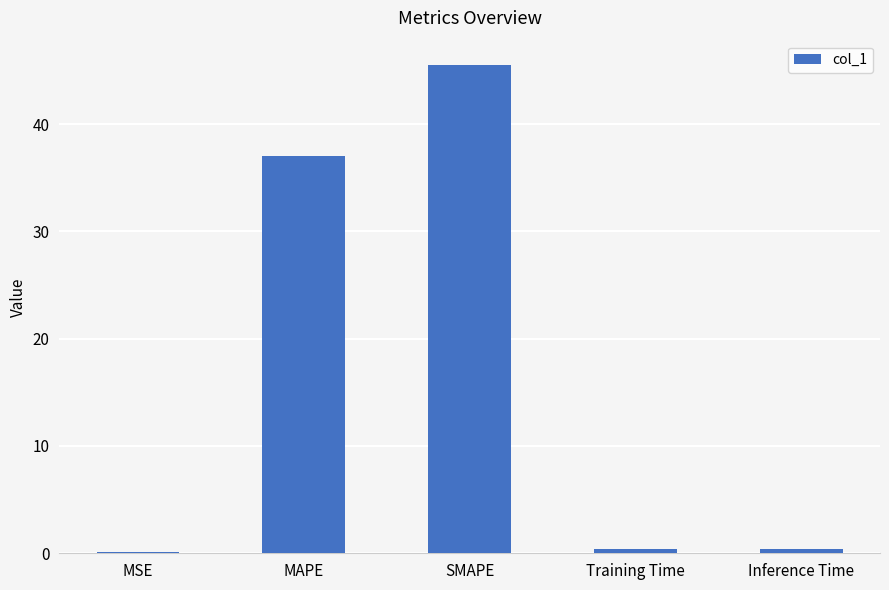

Count the number of data series in this chart.

1